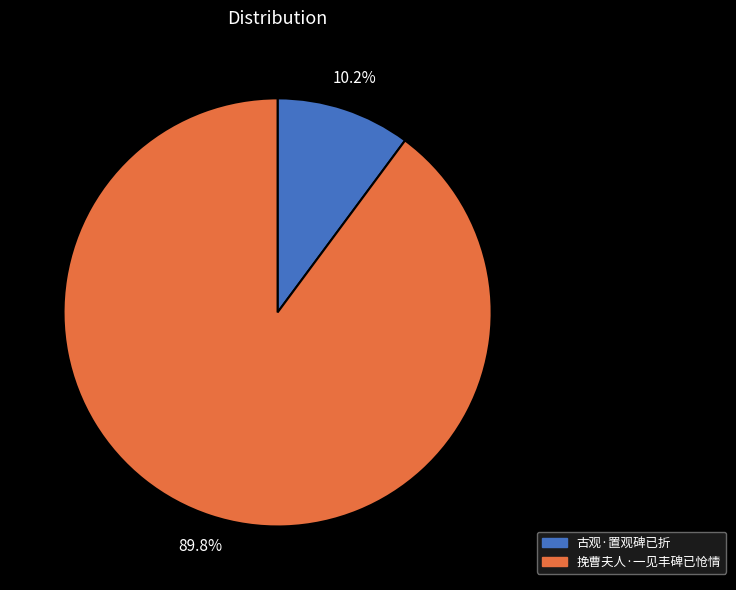

Is the sum of 挽曹夫人·一见丰碑已怆情 and 古观·置观碑已折 greater than half?

Yes